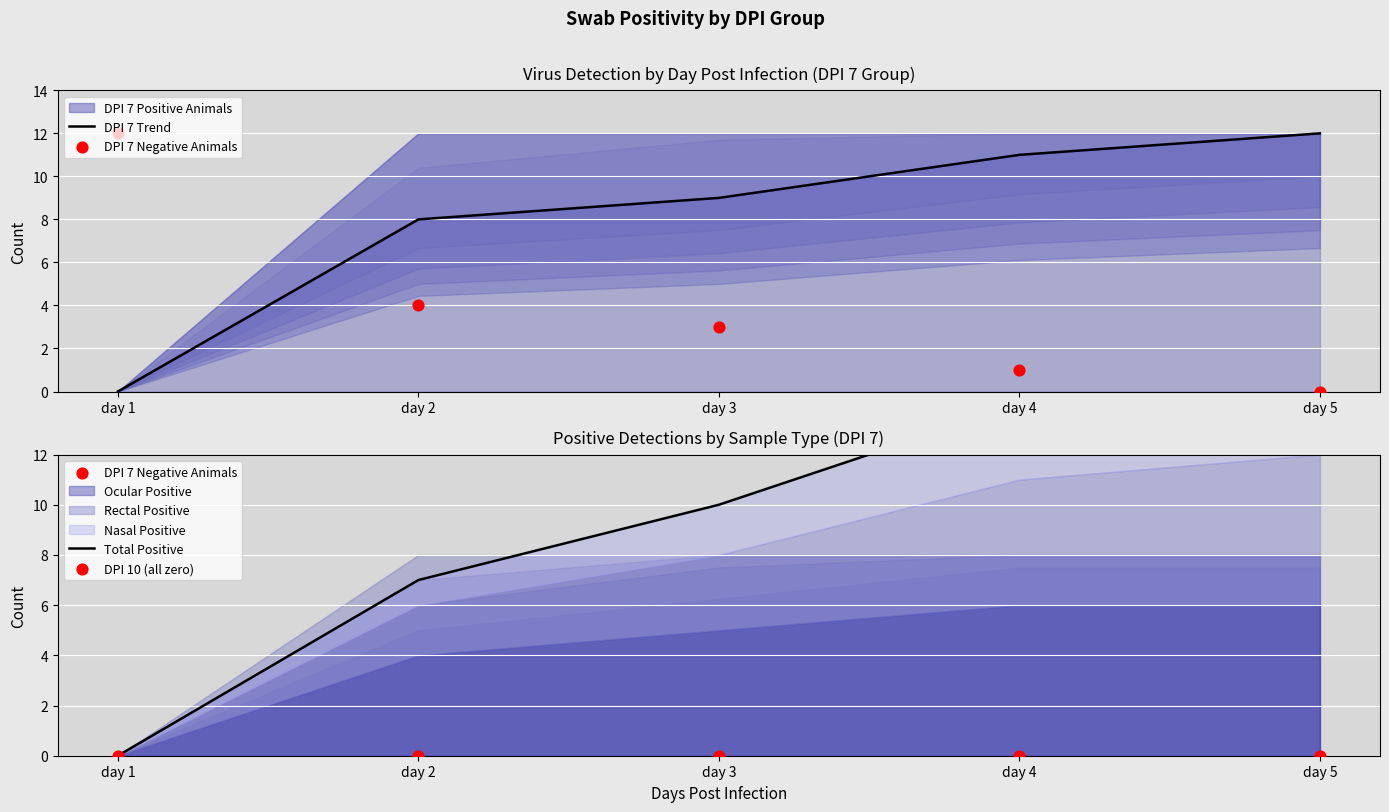

Which series reaches the maximum Y coordinate?

Total Positive